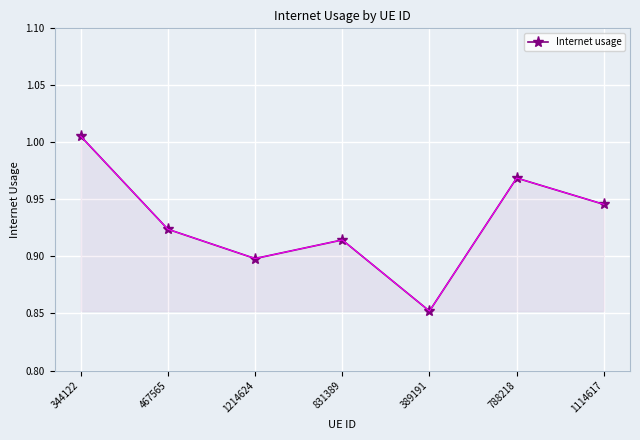

What position from the right is 344122?

7